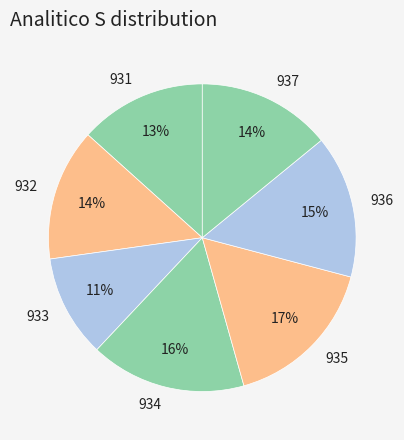

Combined, do 932 and 937 account for over 50%?

No